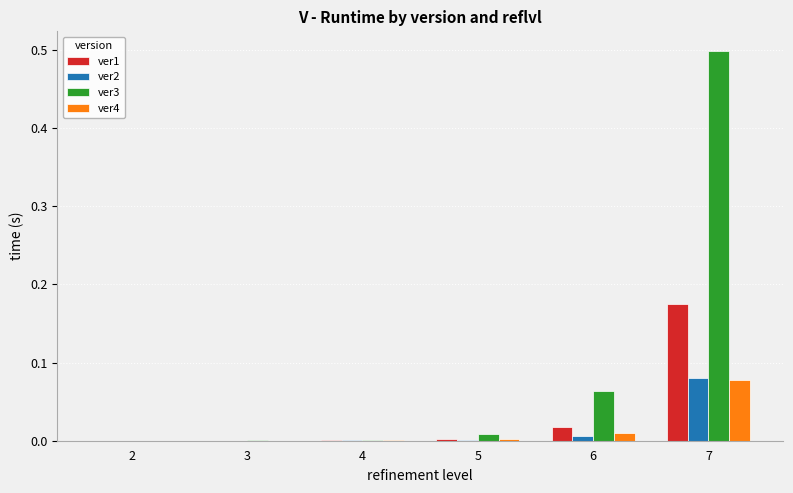

True or false: ver2 has a value of 0.0 at 6.

True